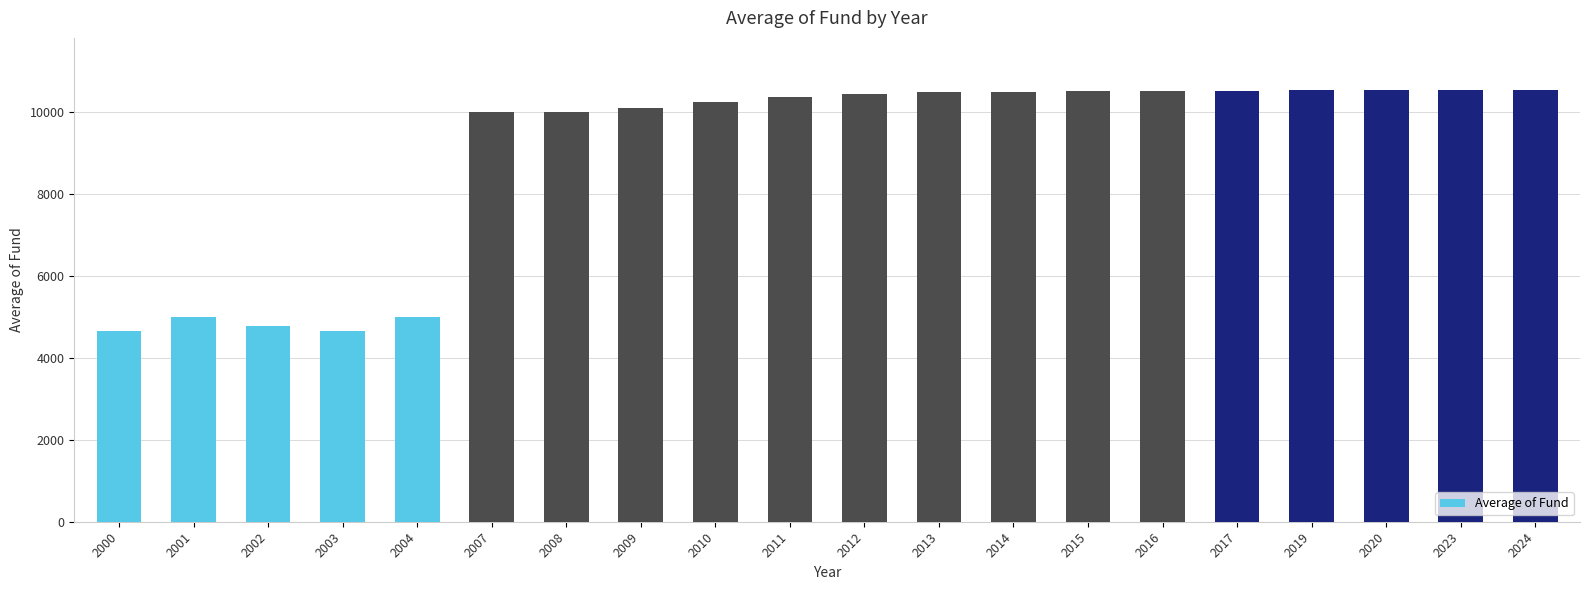

What is the sum of all values?

179940.0